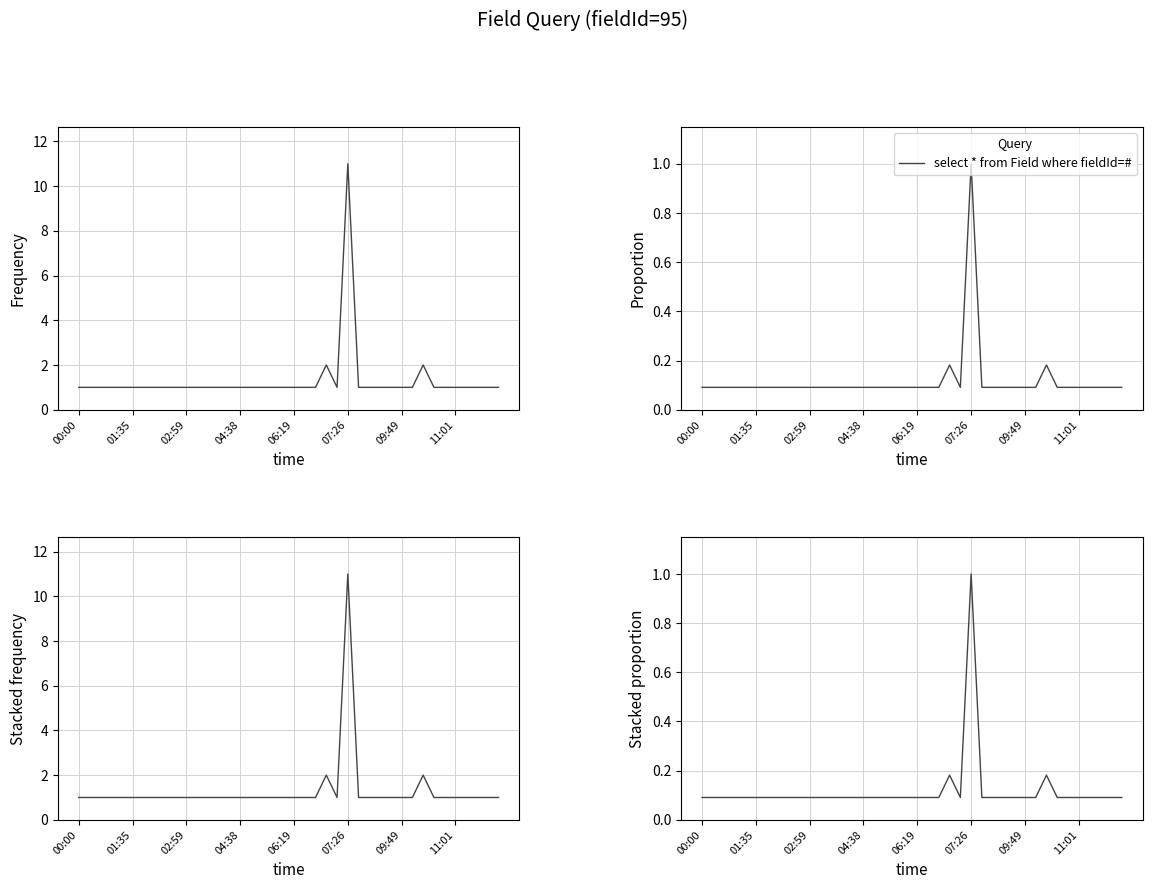

What is the value of the 2nd point from the left?

0.1